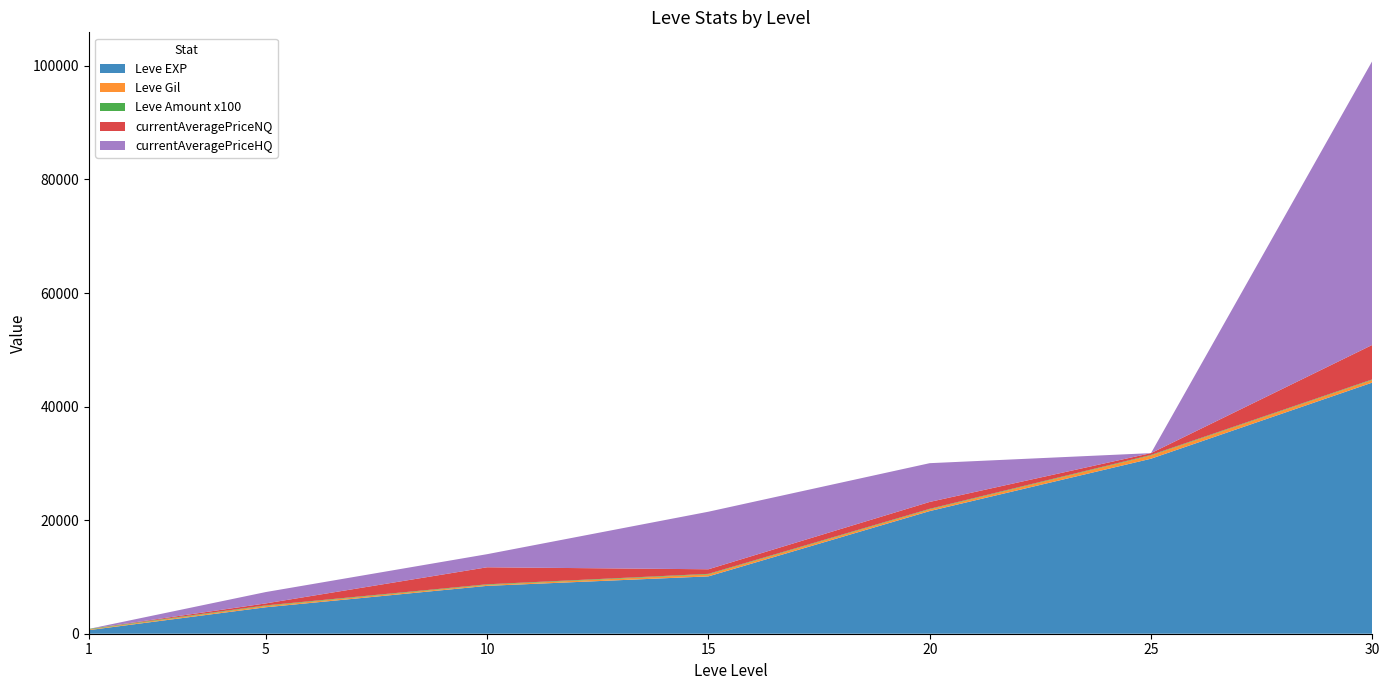

What is the maximum value for Leve EXP?

44230